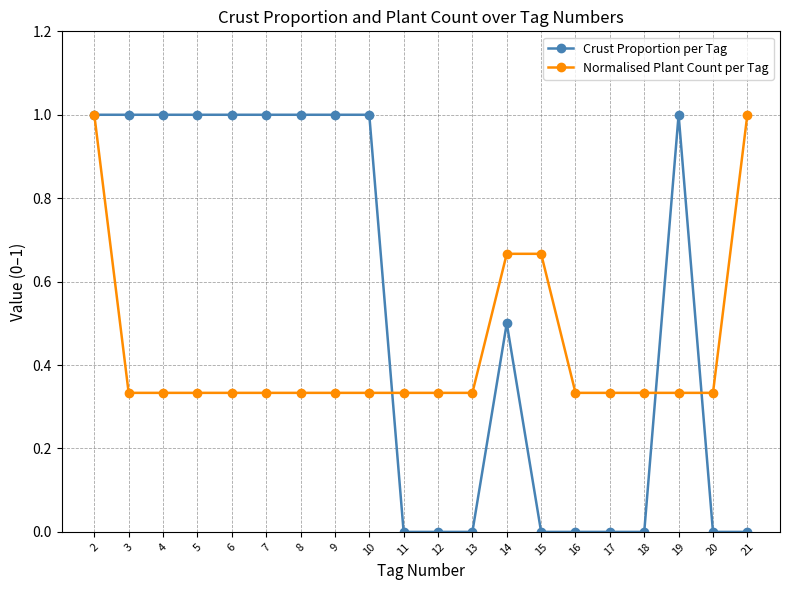

The Crust Proportion per Tag series shows 0.5 at 16. True or false?

False